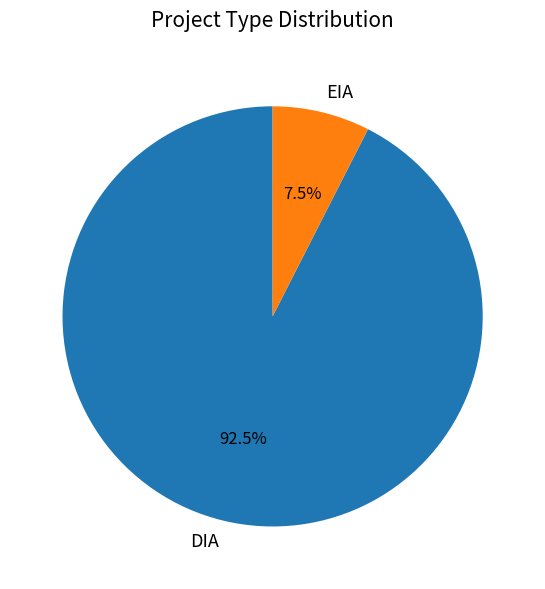

Does DIA account for over 50% of the chart?

Yes